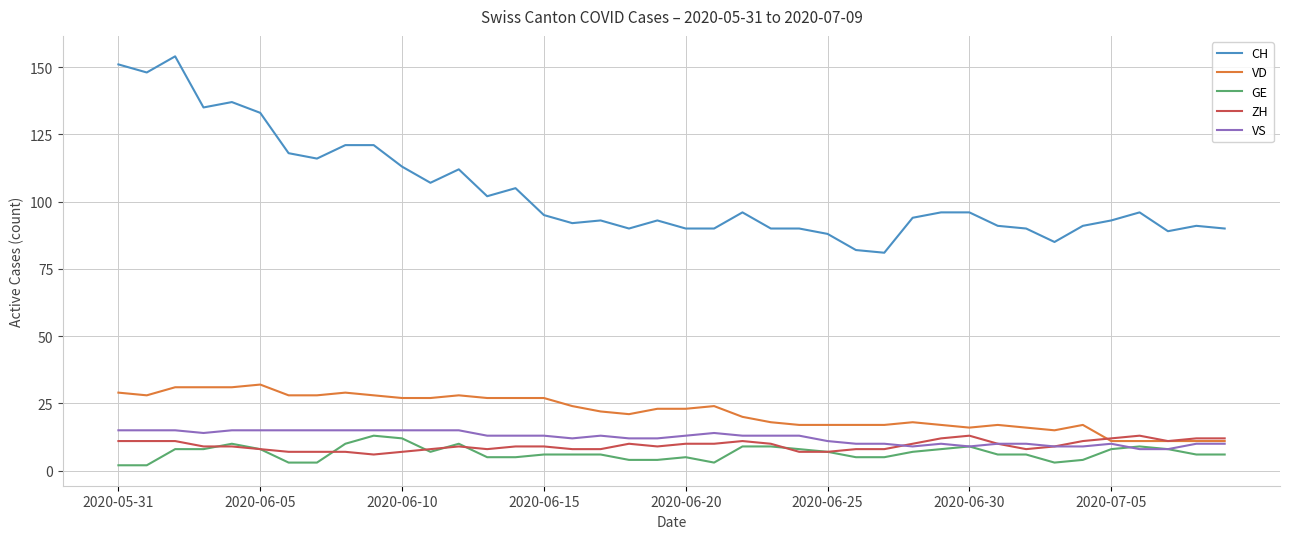

True or false: ZH has more than 0 points higher than both neighbors.

True